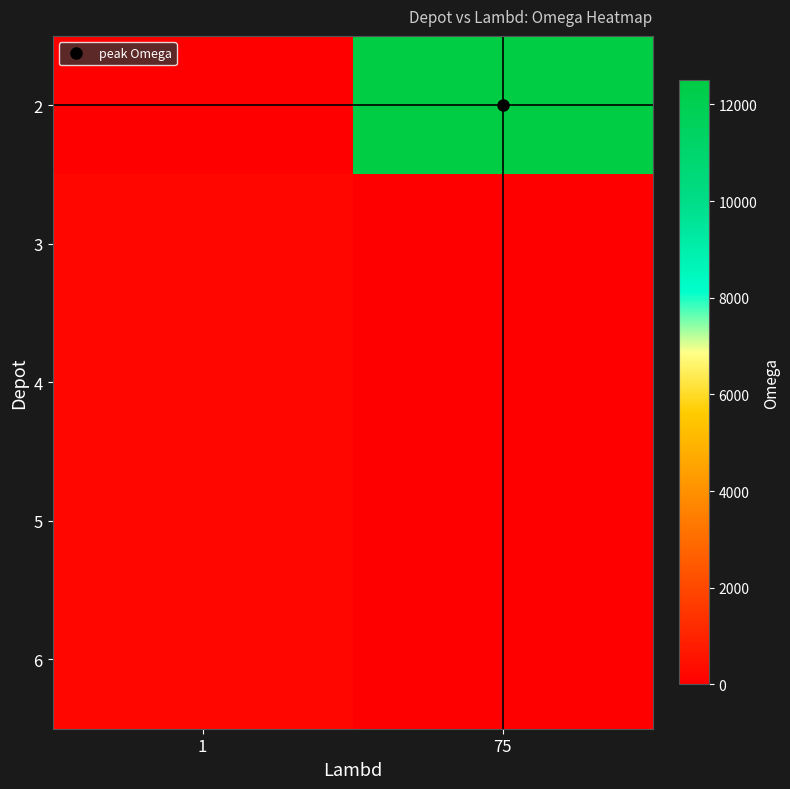

Rank the series at 1 from lowest to highest value.

2, 3, 4, 5, 6